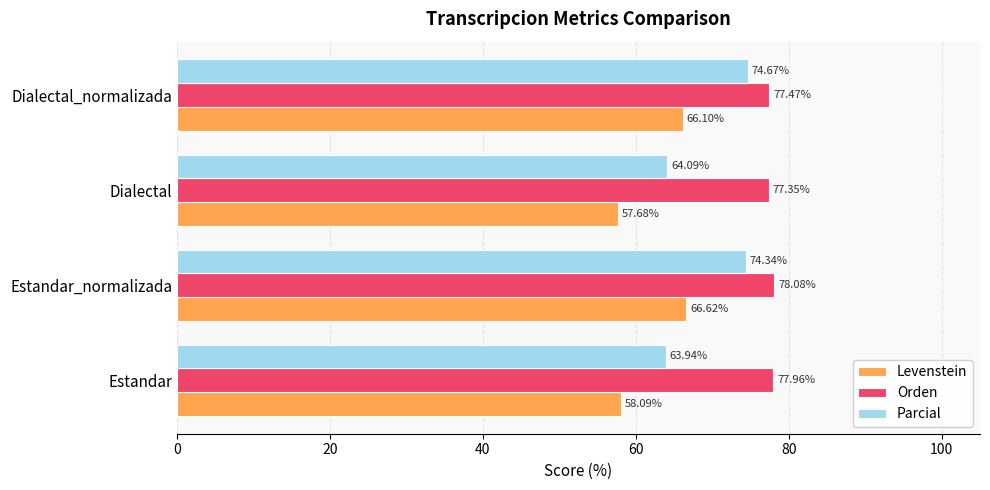

What is the difference between the Parcial values at Dialectal_normalizada and Dialectal?

10.6